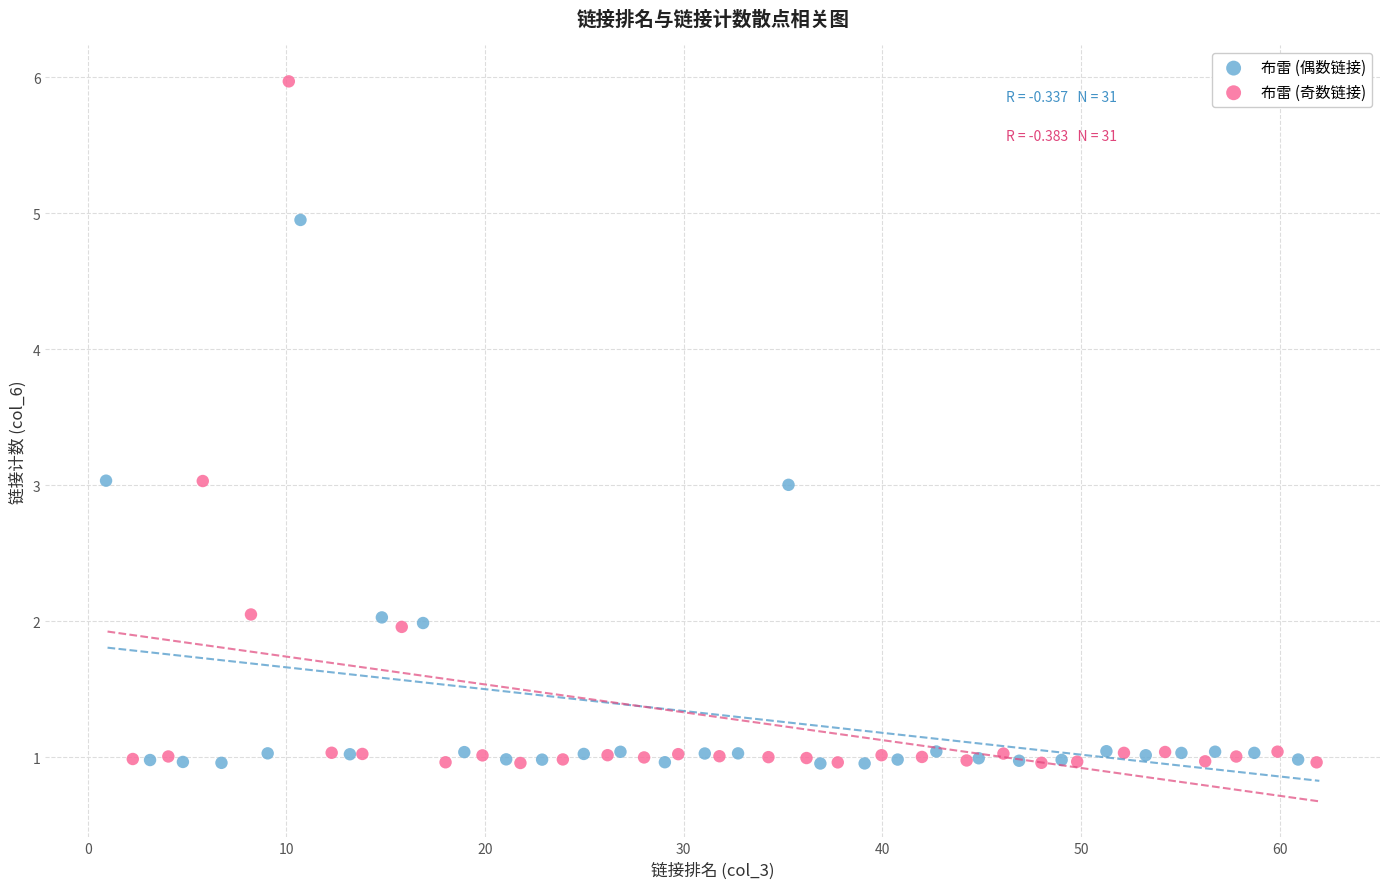

Which series reaches the maximum Y coordinate?

布雷 (奇数链接)